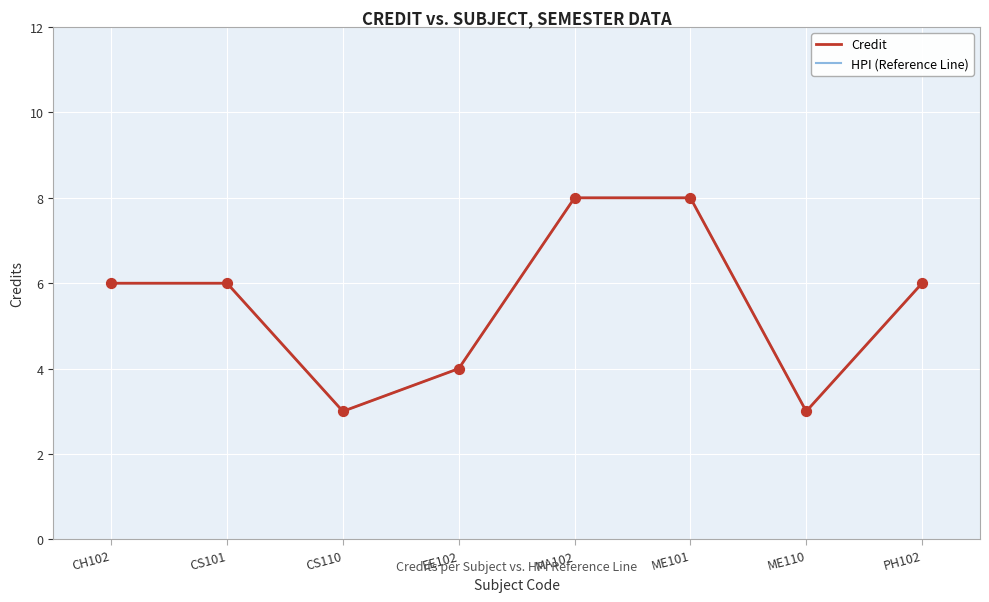

At how many categories does at least one series exceed 7?

2